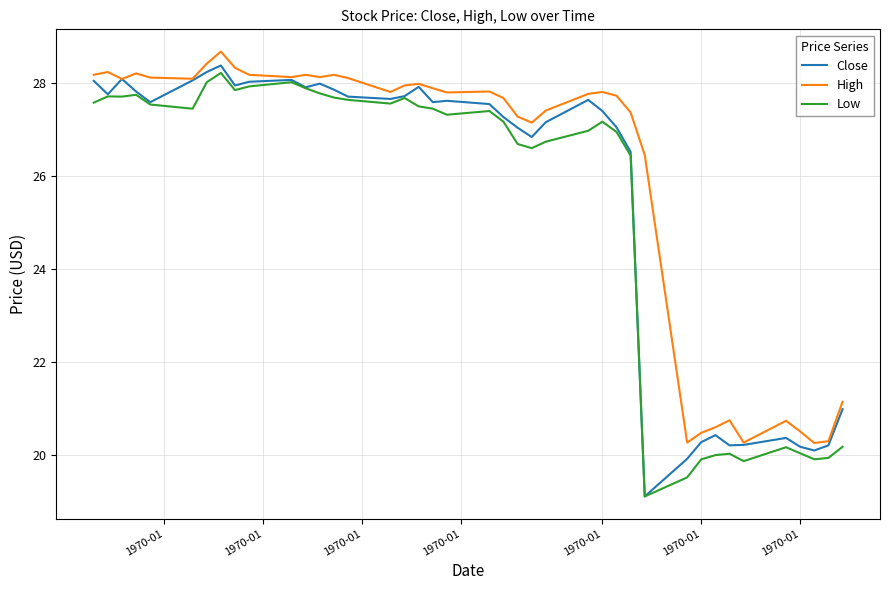

Which series has the largest total across all categories?

High